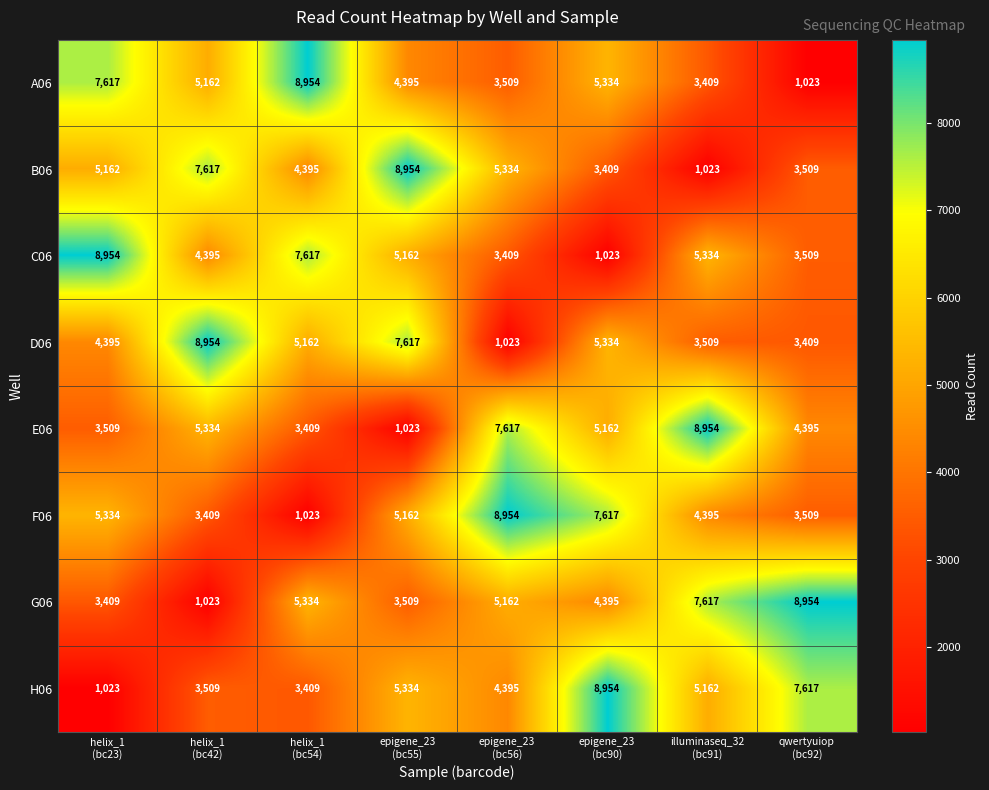

What is the difference between the second highest and second lowest values in the D06 series?

4208